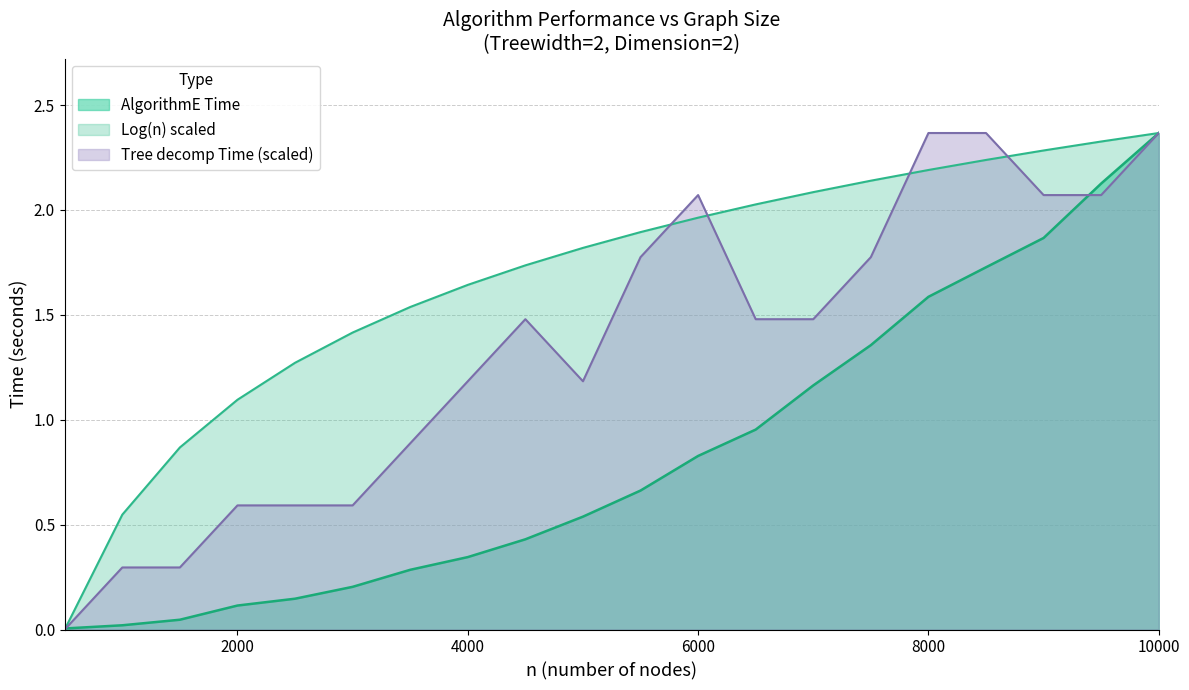

Read the Tree decomp Time value at 2500.

0.6